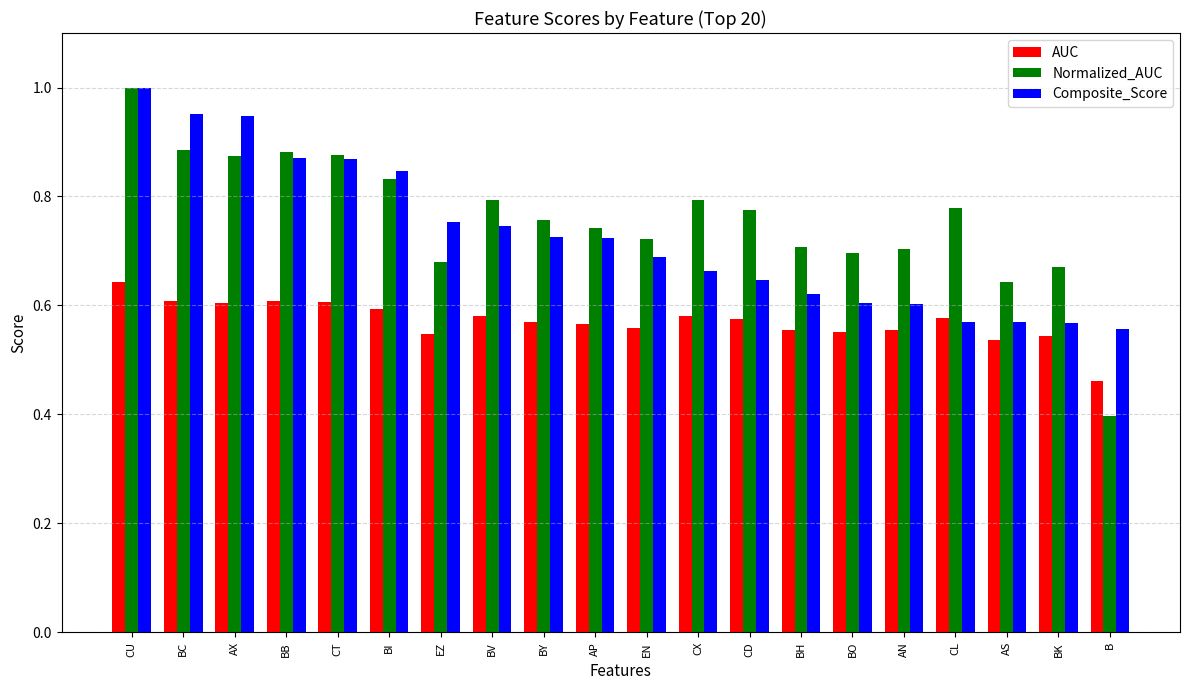

What is the difference between the highest and lowest values at B?

0.2